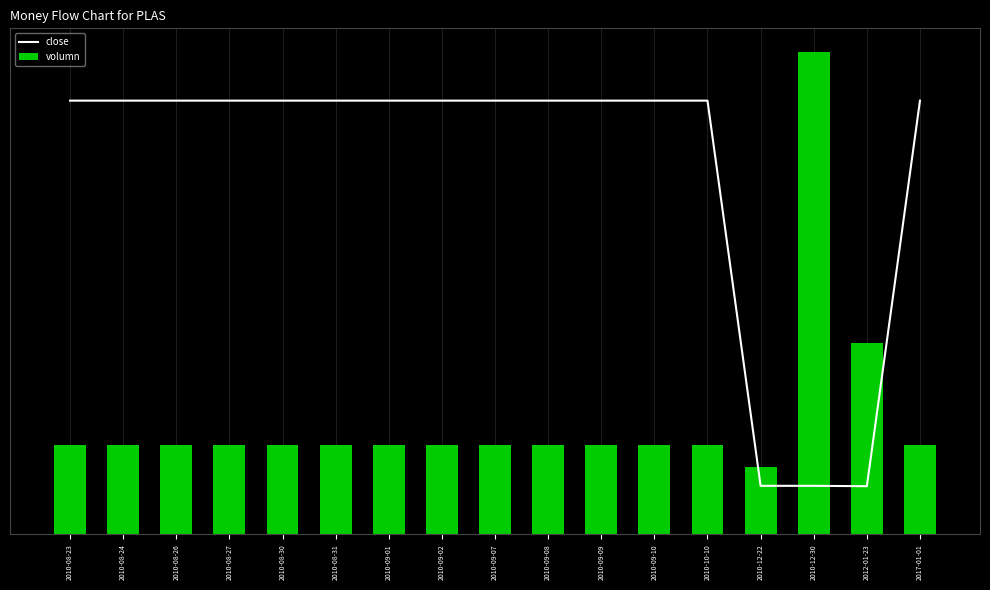

Count the values in the range 0 to 1.

17